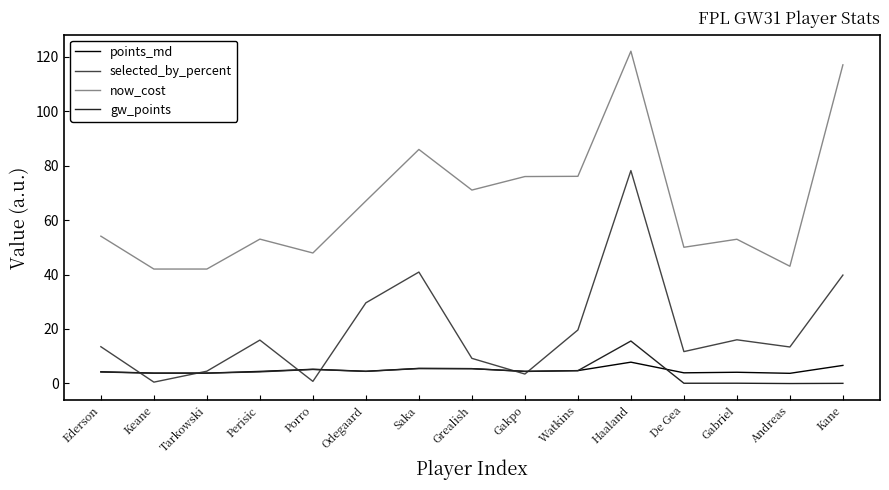

What is the sum of the selected_by_percent values at Kane and Gabriel?

55.8